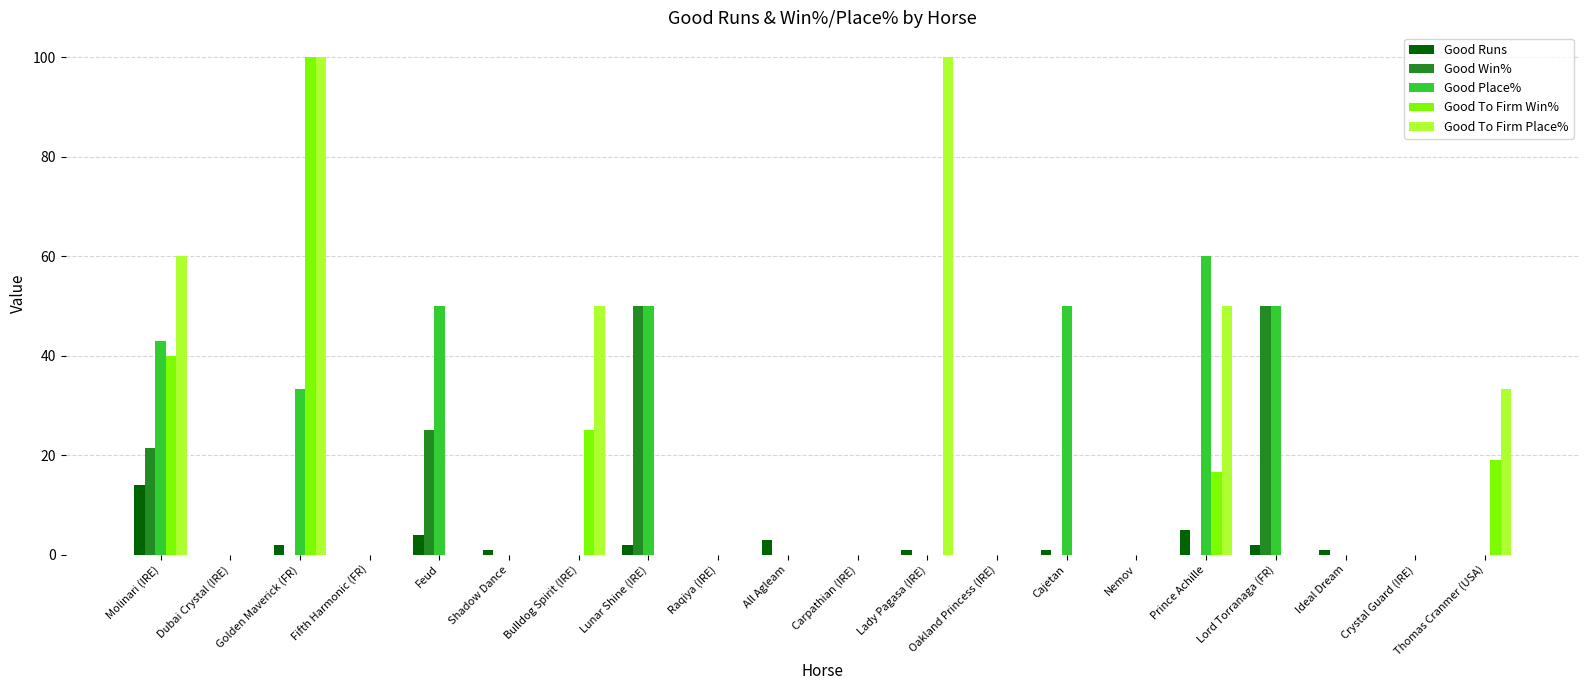

True or false: Good To Firm Win% has a value of 69.1 at Lord Torranaga (FR).

False